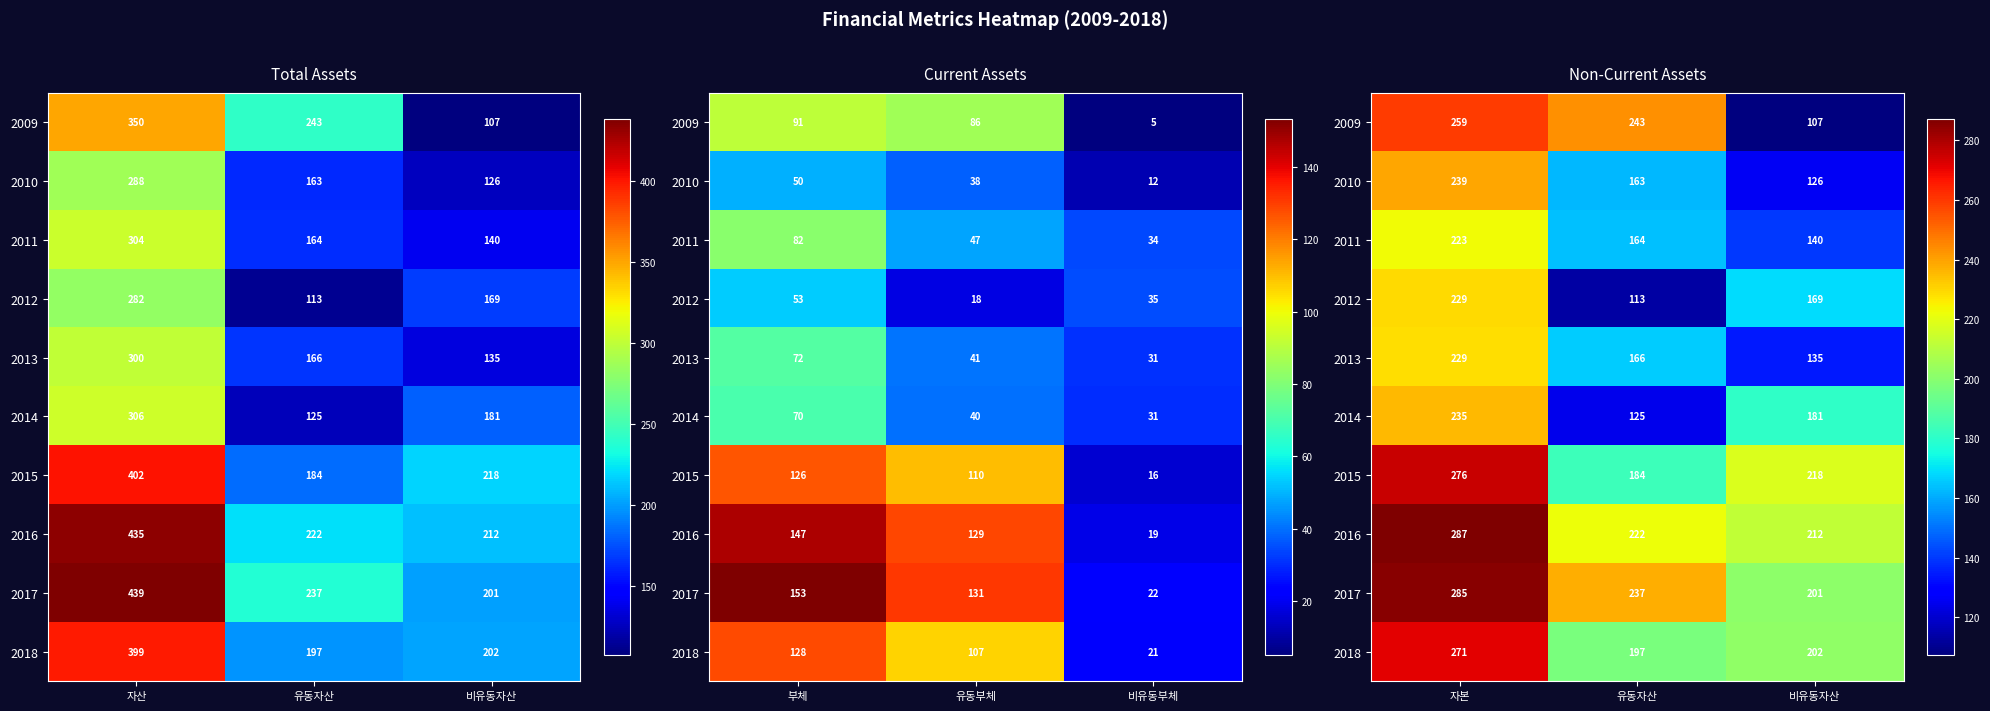

At which category is the sum across all series the highest?

자본